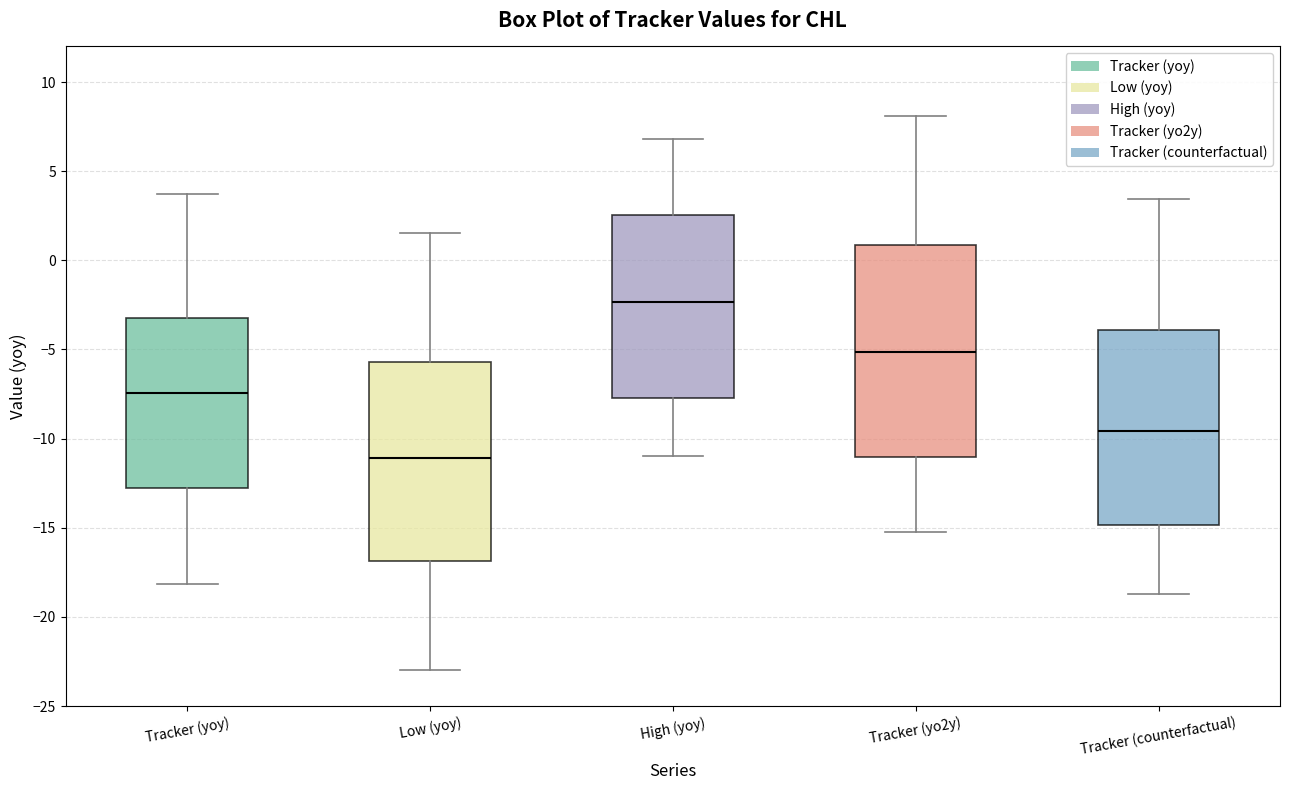

Which box's median line is the lowest?

Low (yoy)